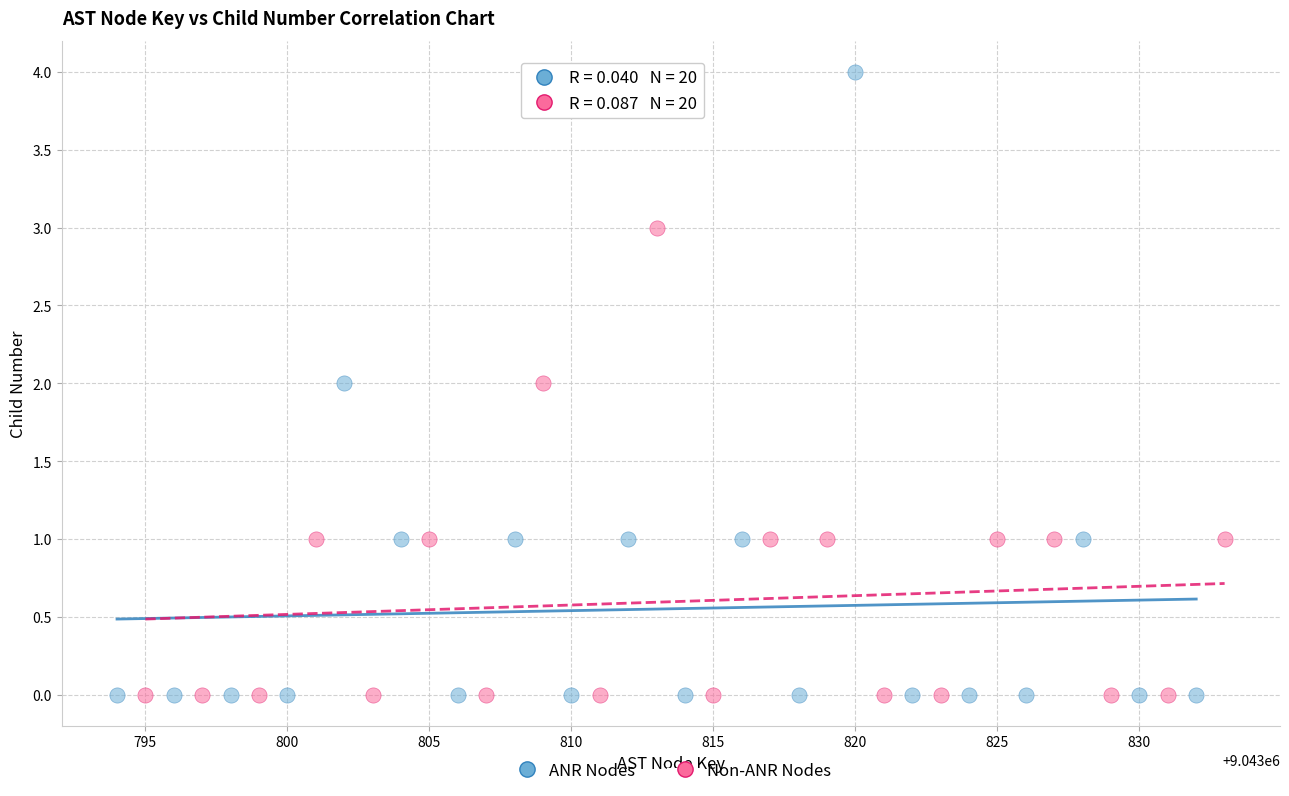

Which series has the largest Y range (max minus min)?

ANR Nodes